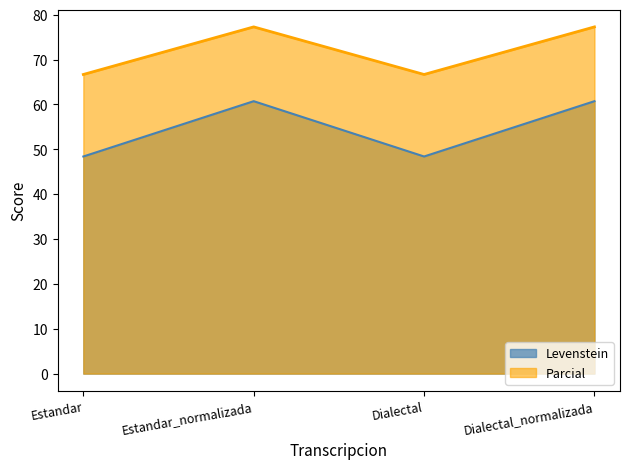

What is the difference between the maximum and second lowest values in the Levenstein series?

12.3